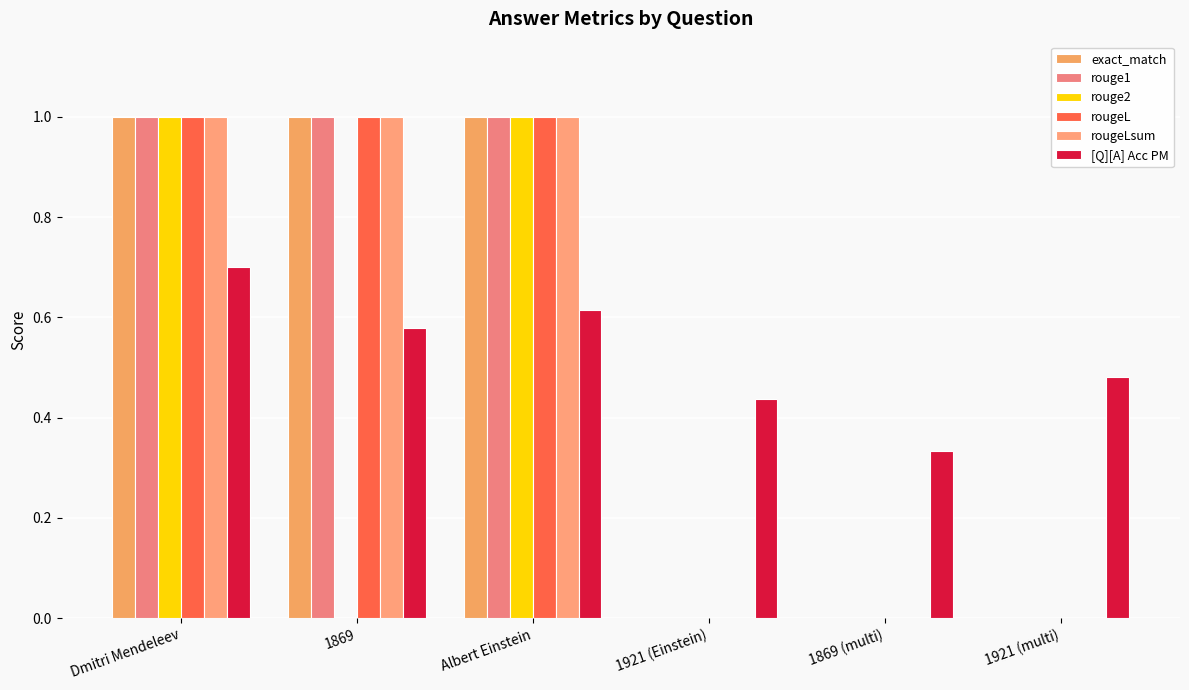

At which category is the sum across all series the highest?

Dmitri Mendeleev